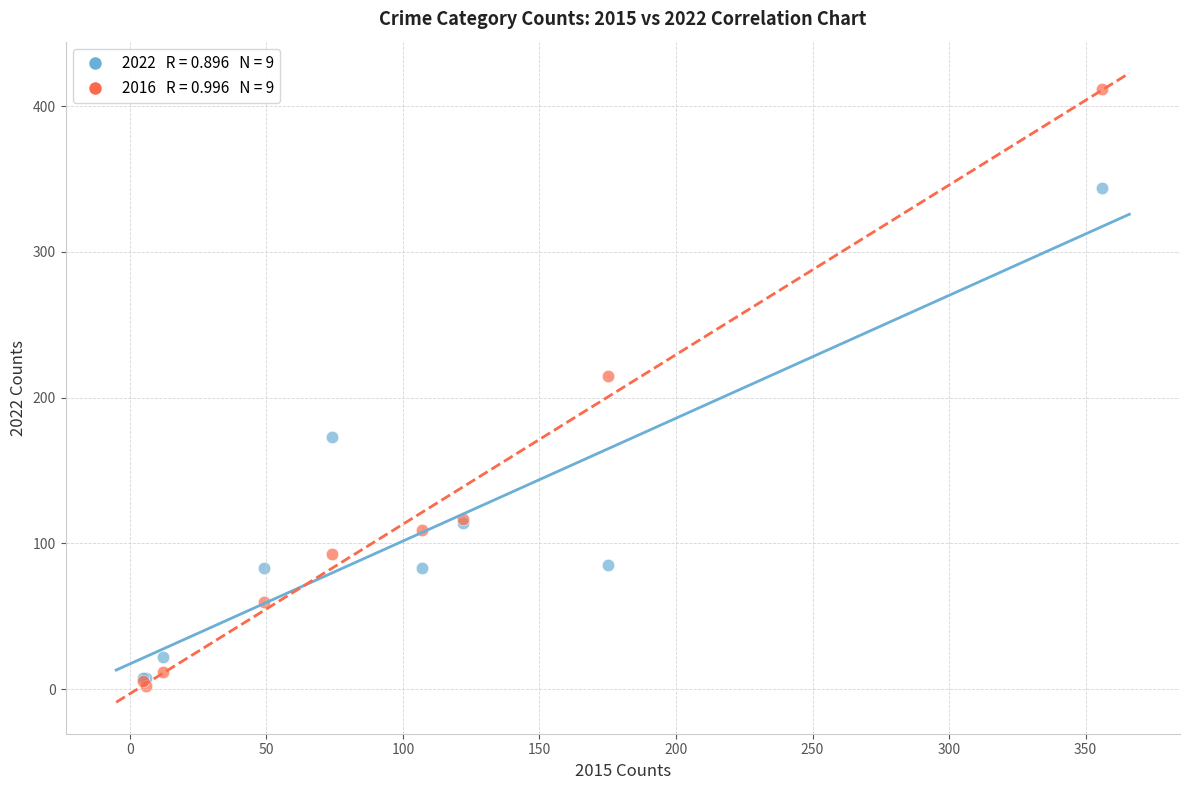

Across all series, what Y value is closest to 207?

215